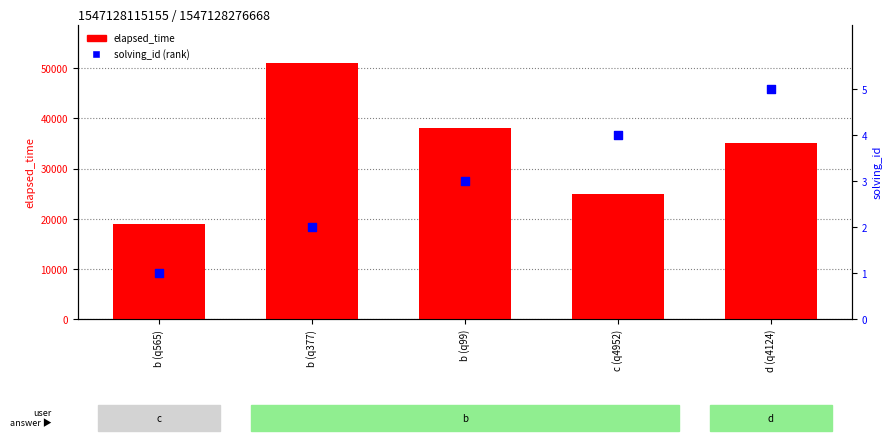

Which series contains the highest Y value?

elapsed_time